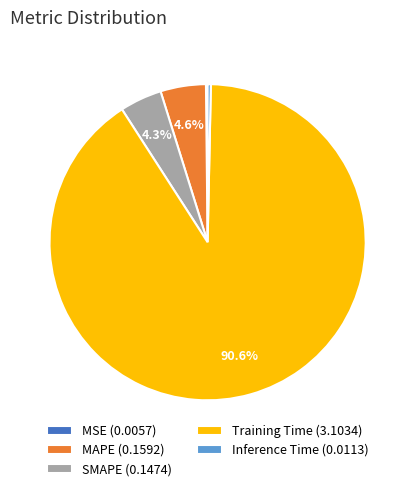

What is the largest slice in the pie chart?

Training Time